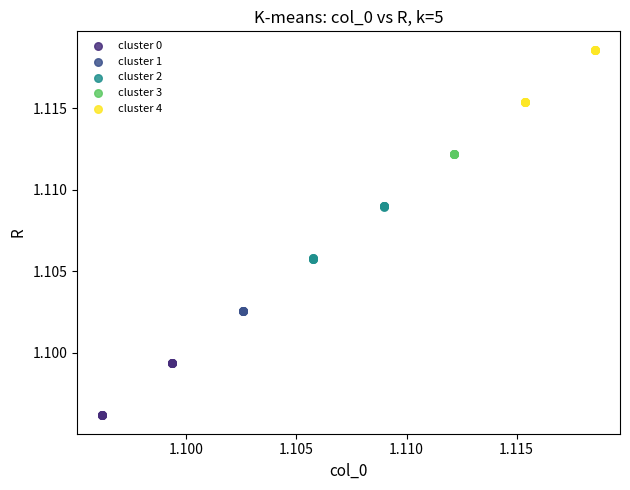

What are all the series names shown in the legend?

cluster 0, cluster 1, cluster 2, cluster 3, cluster 4